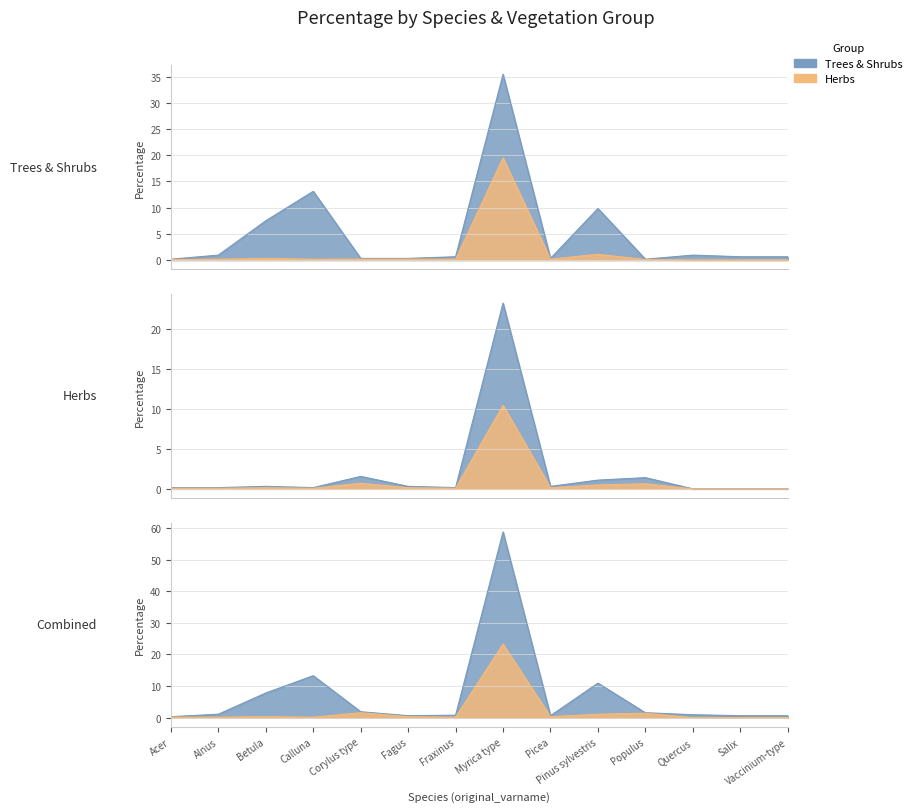

Read the Trees & Shrubs value at Calluna.

13.3